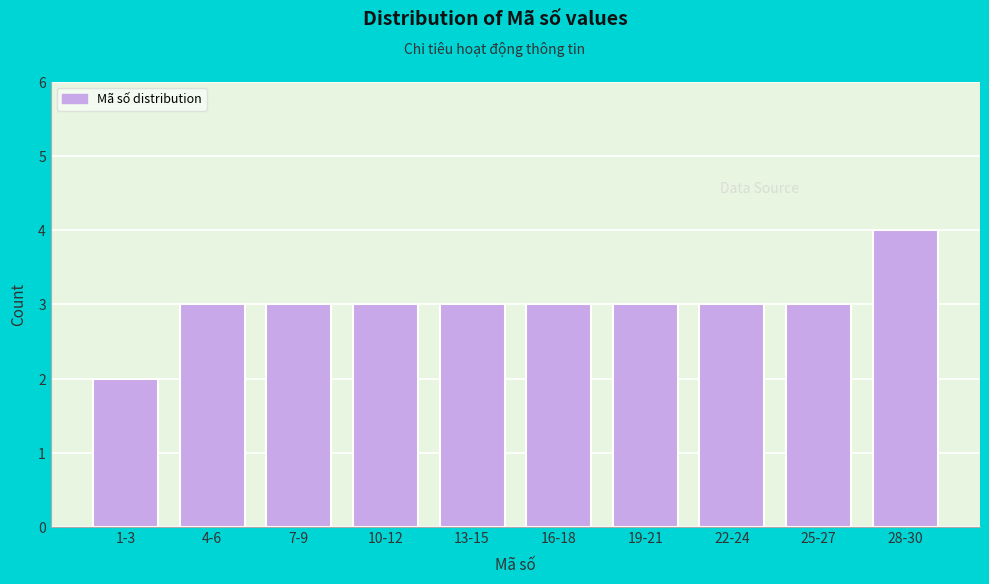

Reading left to right, list all the values displayed in this chart.

2	3	3	3	3	3	3	3	3	4